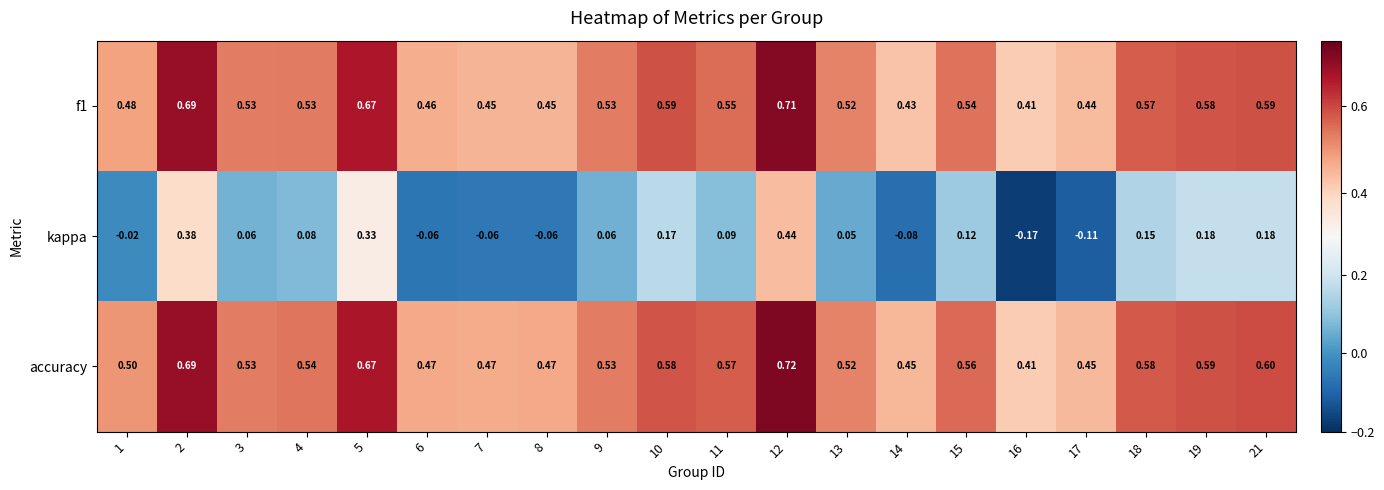

At which category is the sum across all series the highest?

12